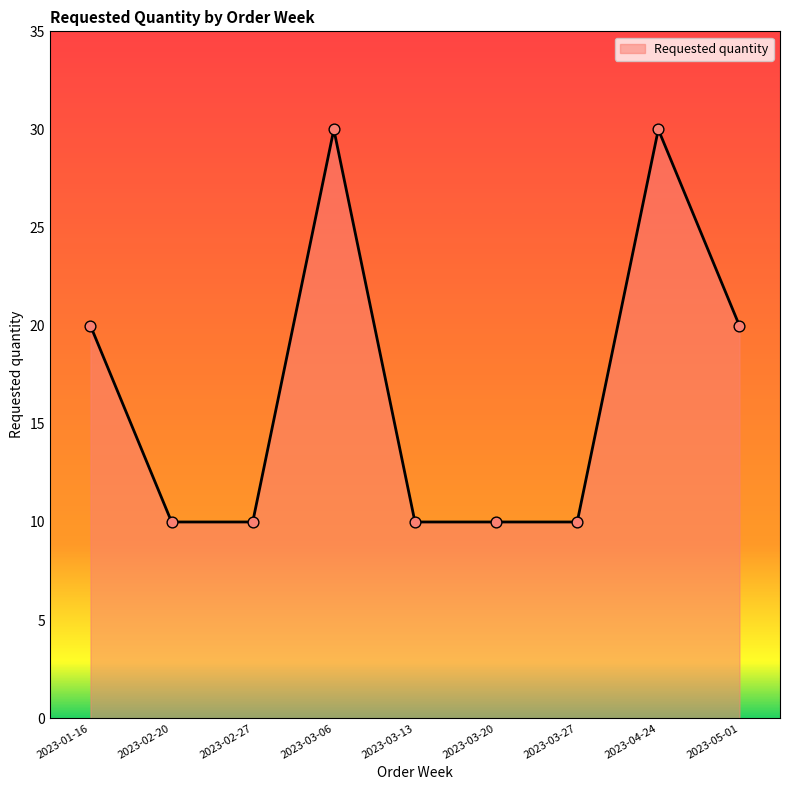

Approximately how many times larger is the value at 2023-05-01 compared to 2023-02-27?

2.0